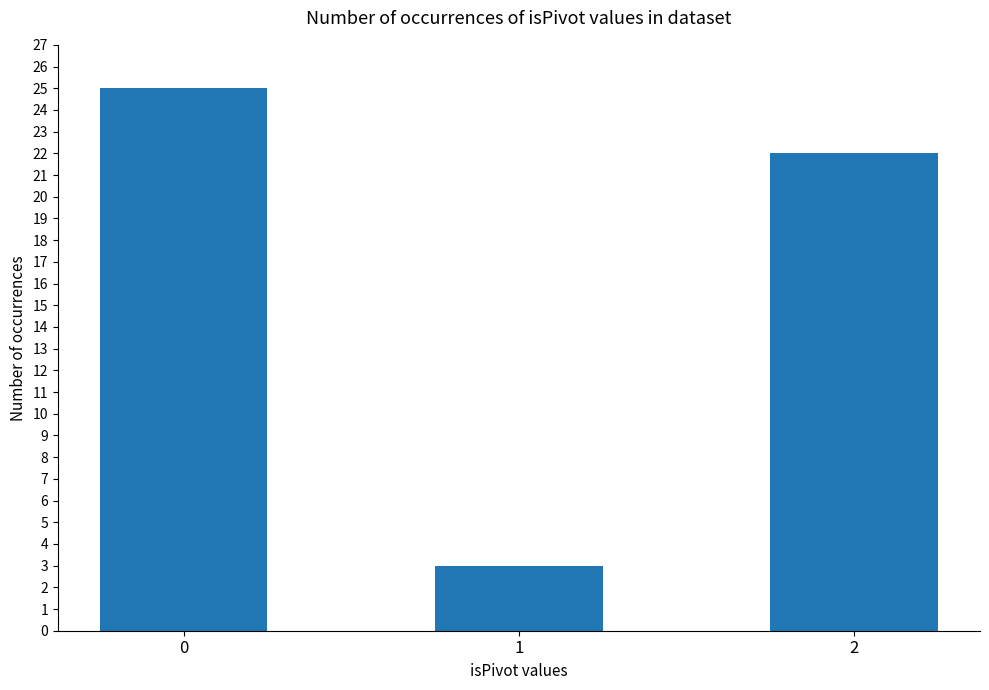

Count the number of data series in this chart.

1